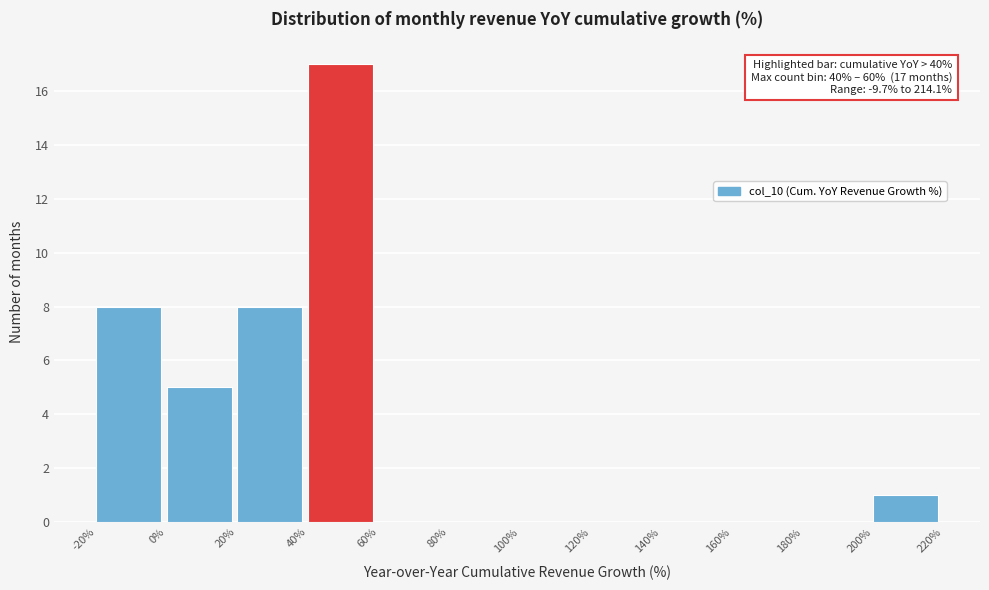

Which range on the x-axis has the tallest bar?

40% to 60%